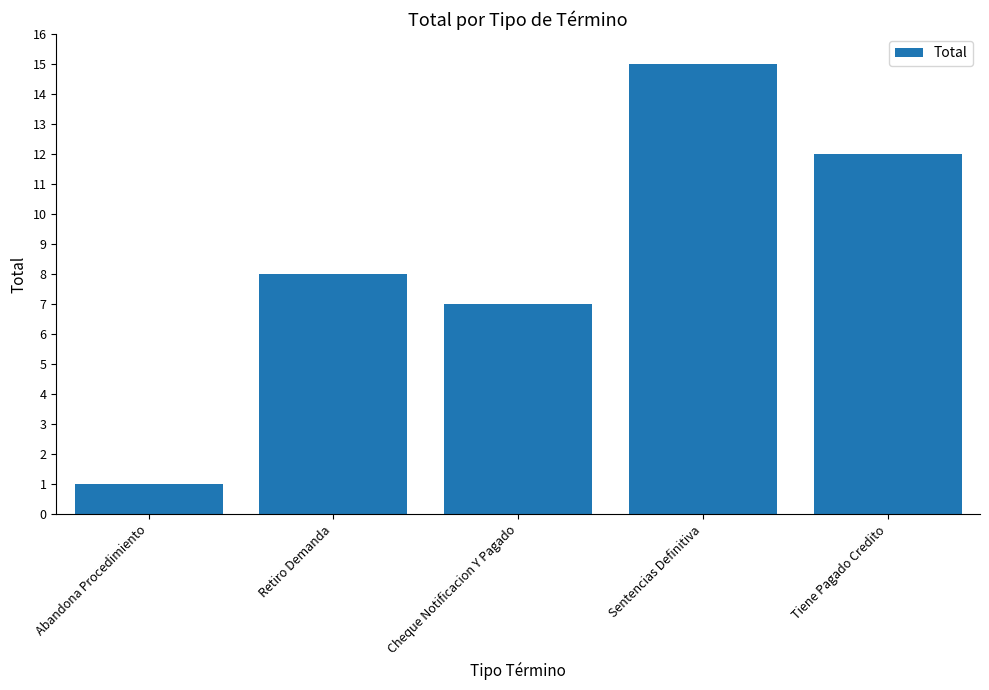

What is the difference between the values at Abandona Procedimiento and Sentencias Definitiva?

14